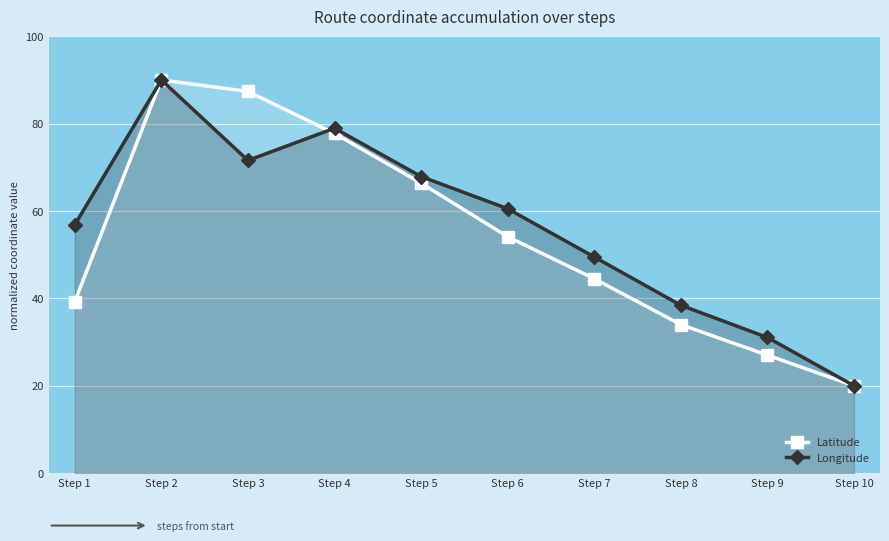

True or false: Longitude and Latitude intersect in this chart.

True